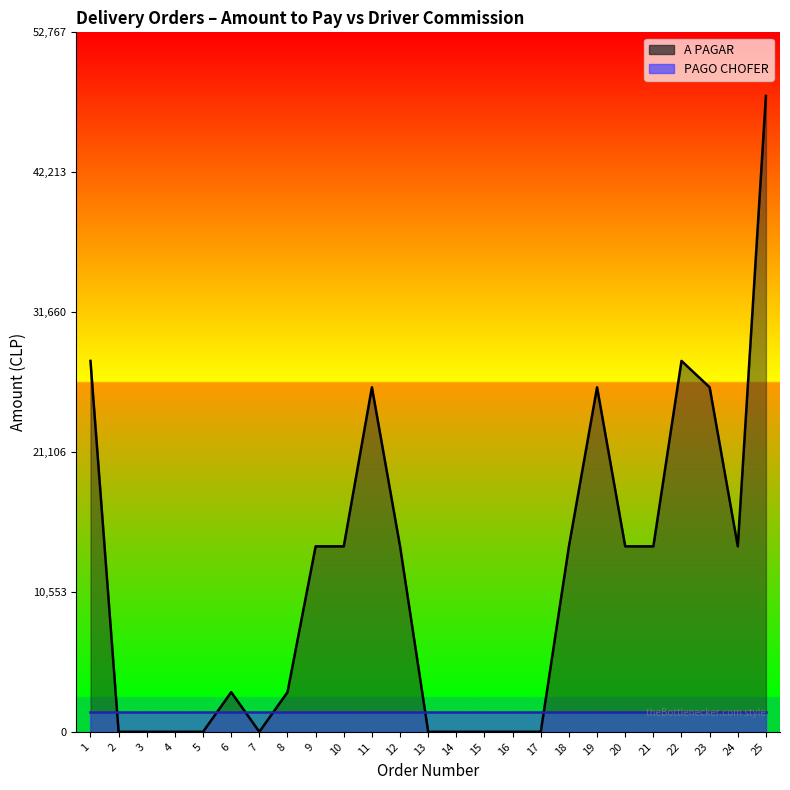

How many distinct data groups are displayed?

2